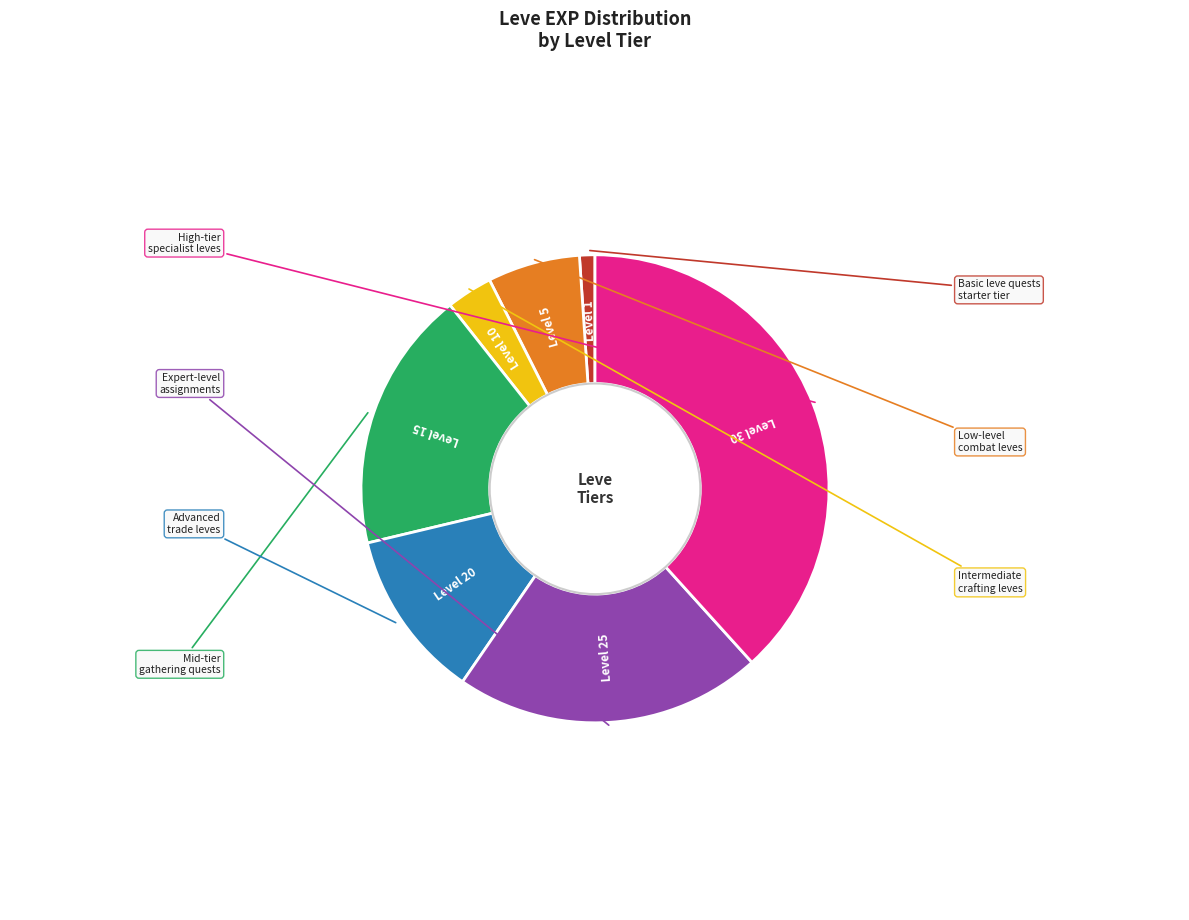

Is there a majority slice in this chart?

No